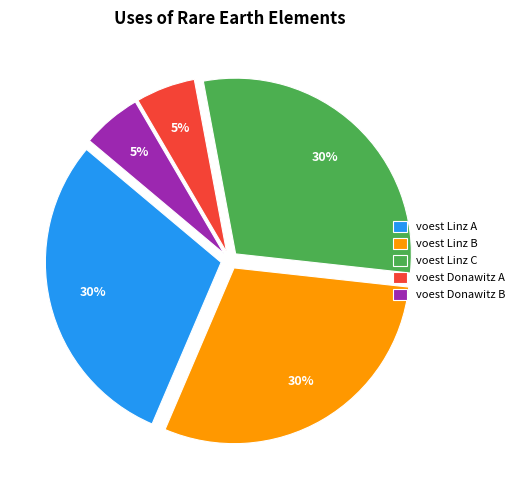

To the nearest percent, what is the average slice percentage?

20%